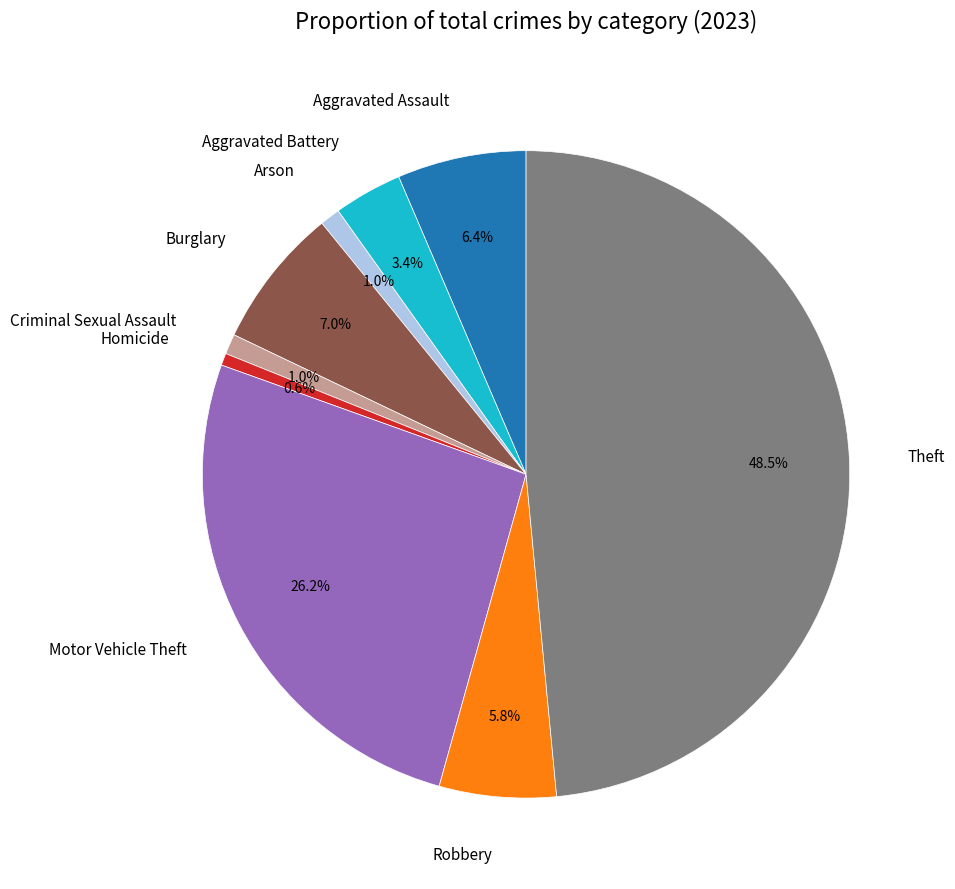

Which category has the biggest portion of the pie?

Theft